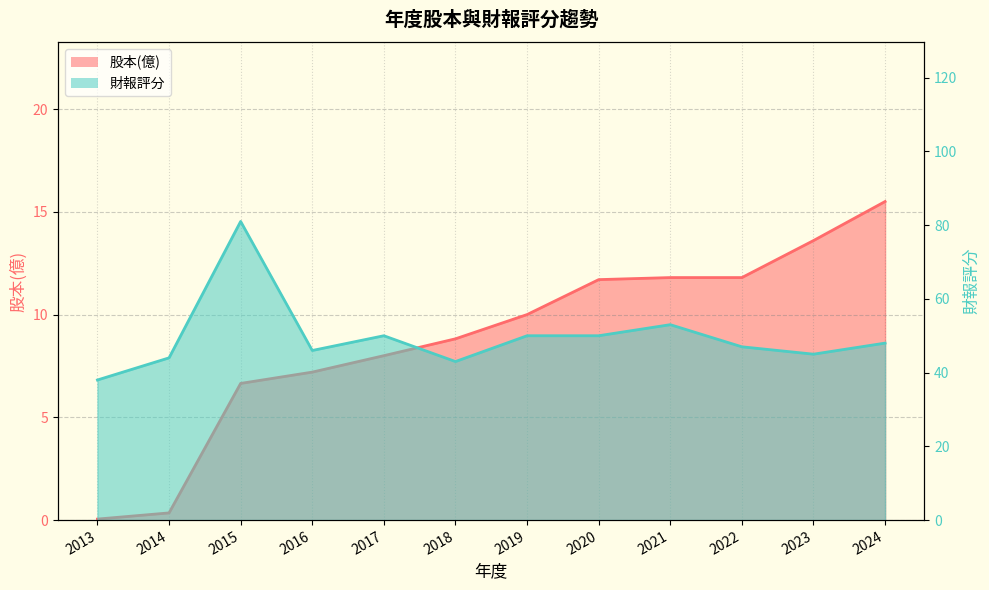

At how many categories does at least one series exceed 64?

1